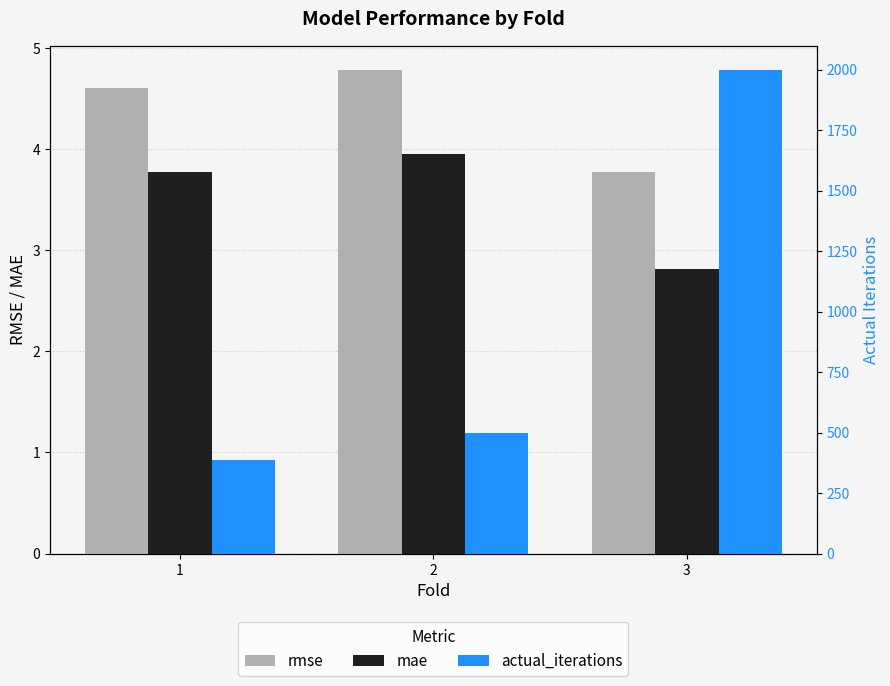

How many data points in actual_iterations are above 496?

1